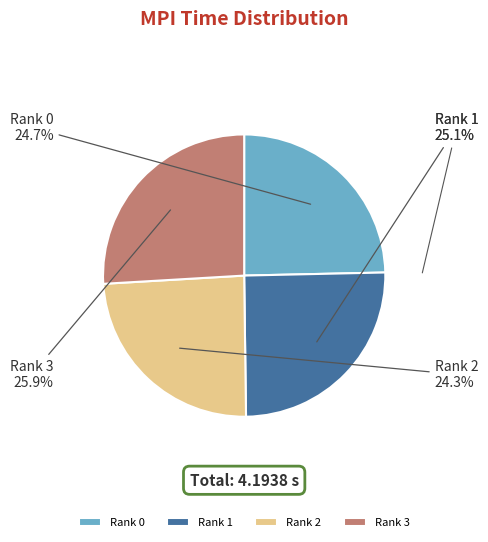

To the nearest percent, what is the average slice percentage?

25%